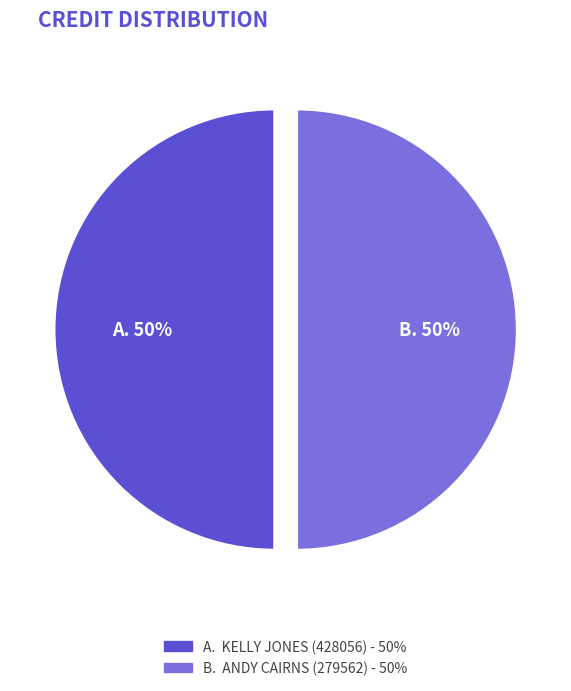

How many slices are in this pie chart?

2